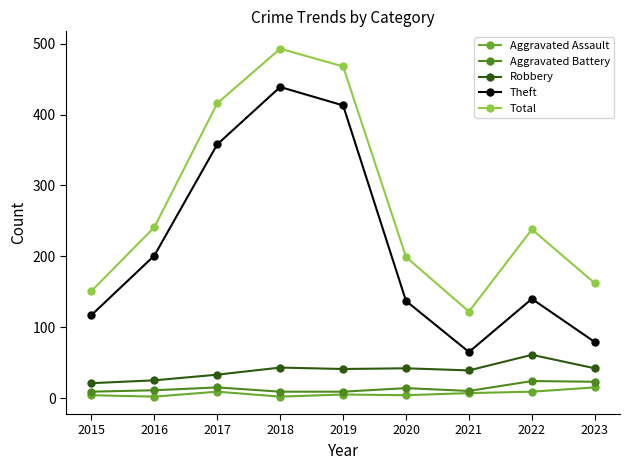

True or false: Total and Aggravated Battery intersect in this chart.

False